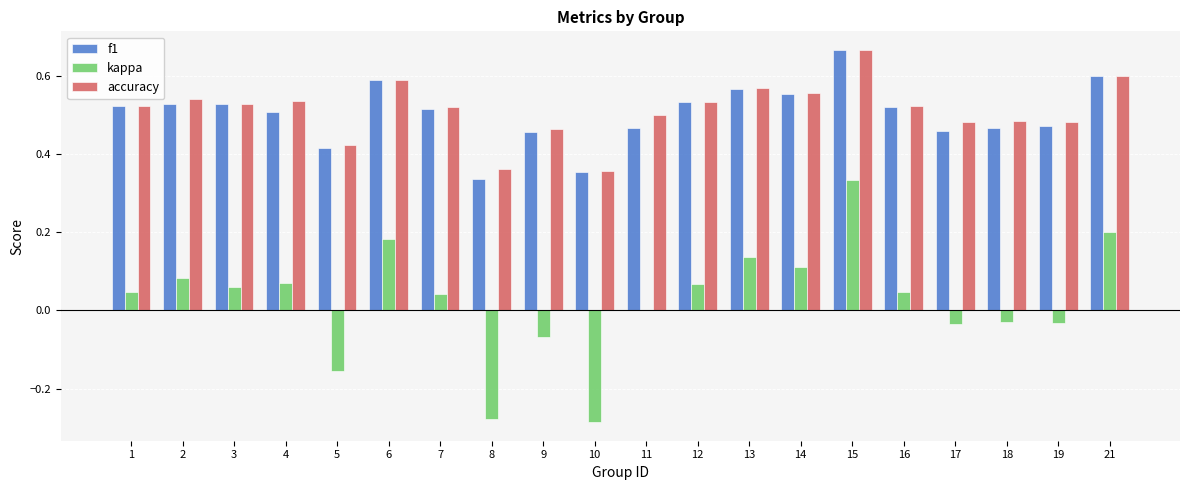

Is the value of kappa at 5 greater than the value of f1 at 12?

No